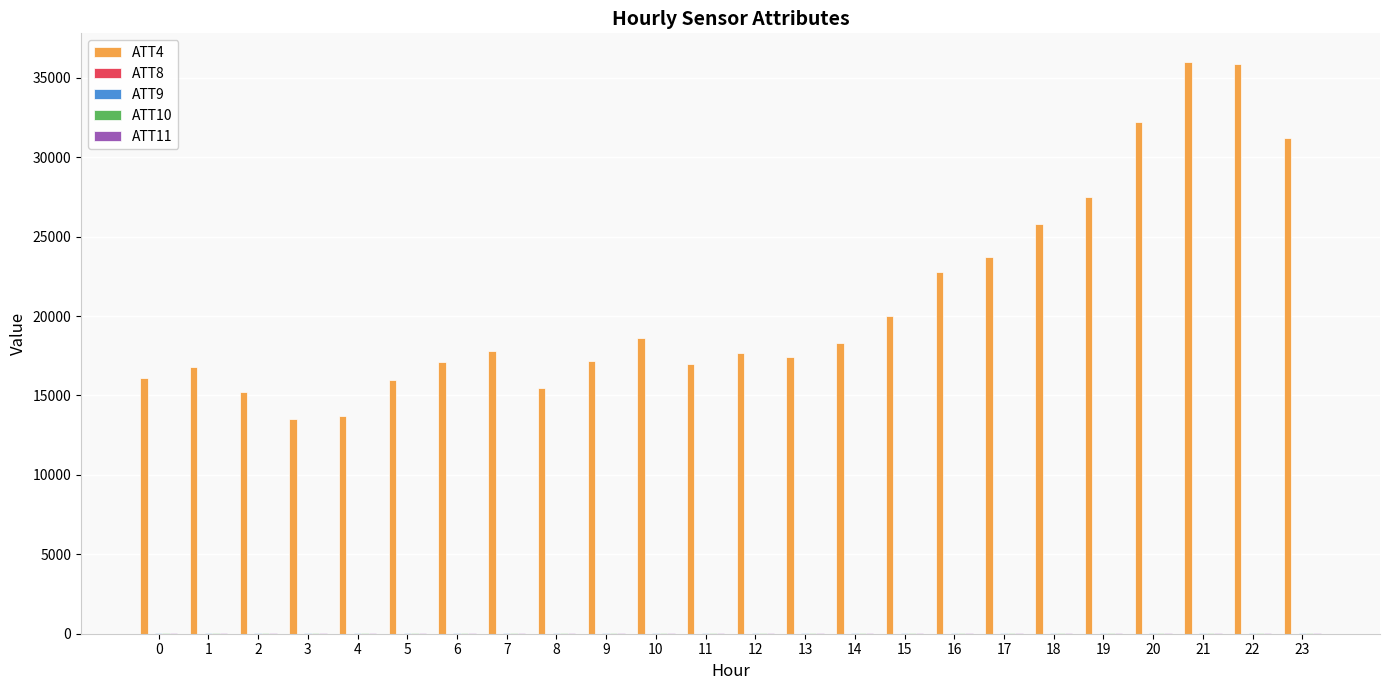

How many series are shown in this chart?

5